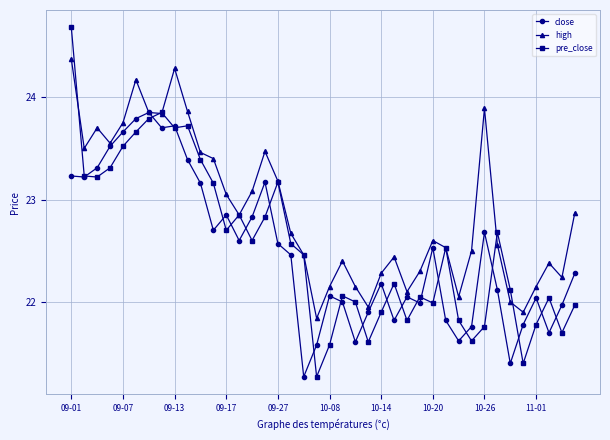

What is the greatest value displayed?

24.7